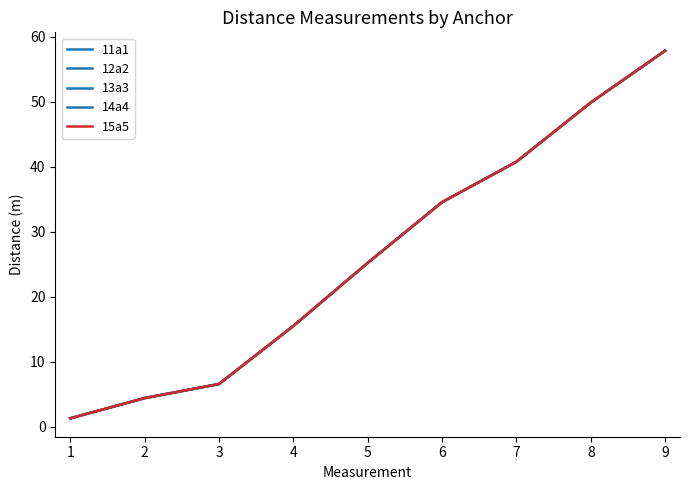

How many lines are shown in the chart?

5